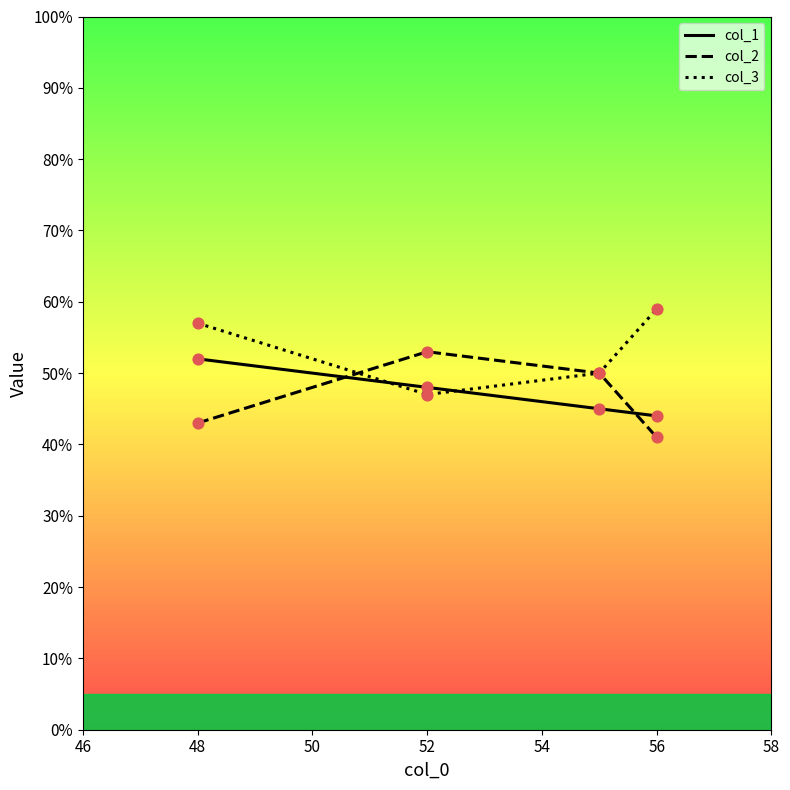

Which series has the largest total across all categories?

col_3